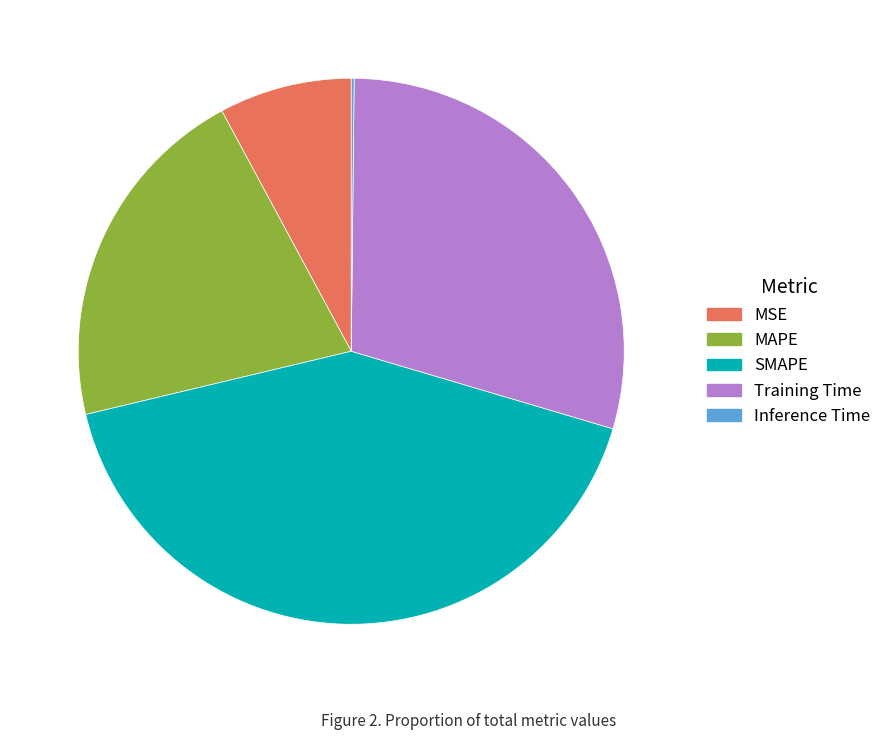

Which category has the biggest portion of the pie?

SMAPE